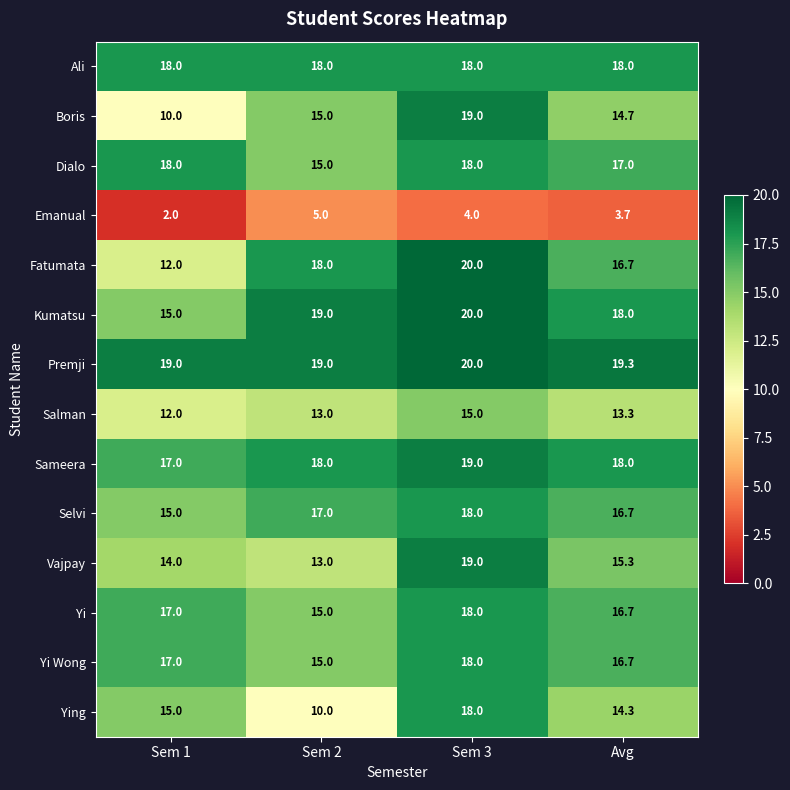

True or false: Dialo has a value of 25.8 at Avg.

False